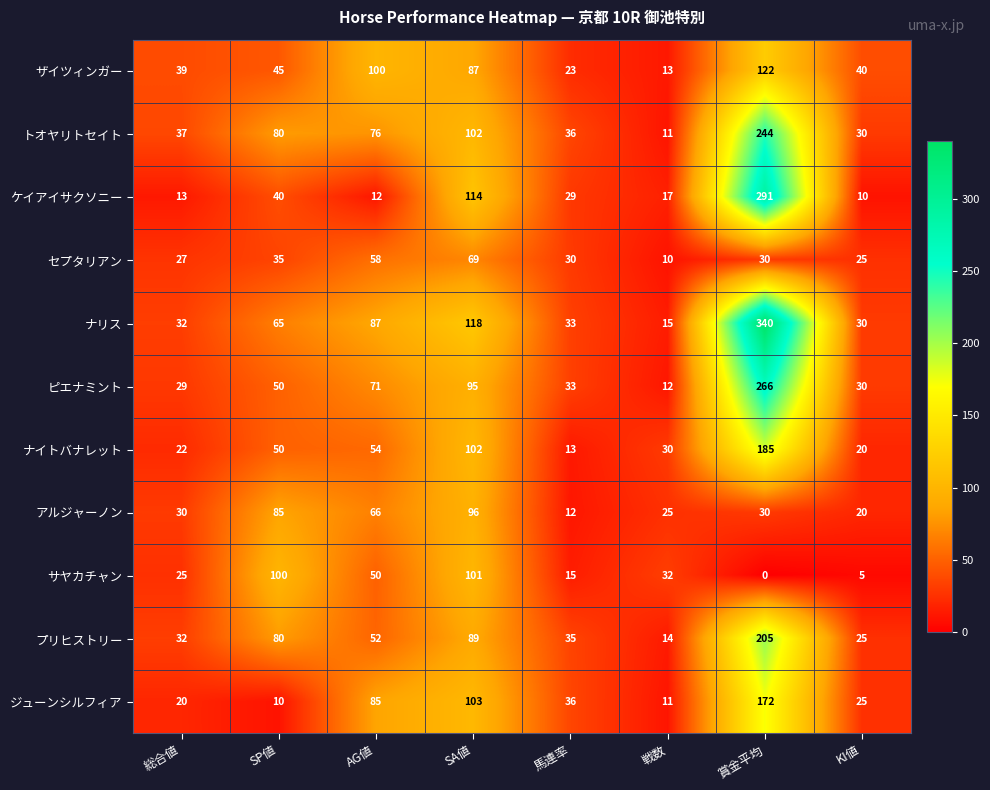

List the series in order of their peak value, lowest first.

セプタリアン, アルジャーノン, サヤカチャン, ザイツィンガー, ジューンシルフィア, ナイトバナレット, プリヒストリー, トオヤリトセイト, ピエナミント, ケイアイサクソニー, ナリス